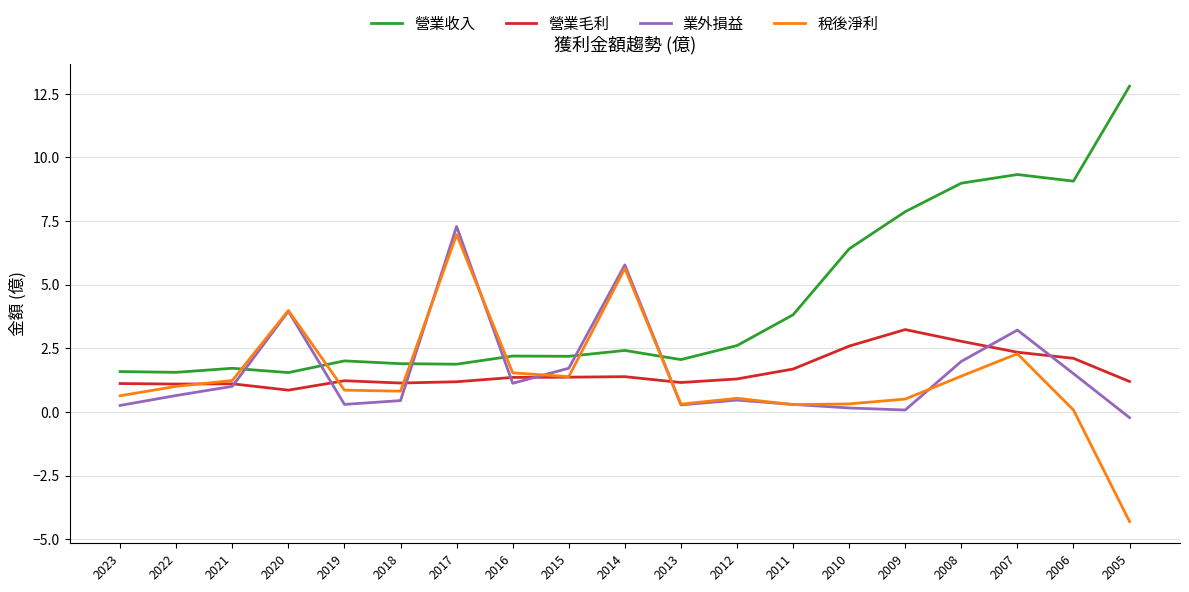

True or false: 營業收入 and 營業毛利 intersect in this chart.

False